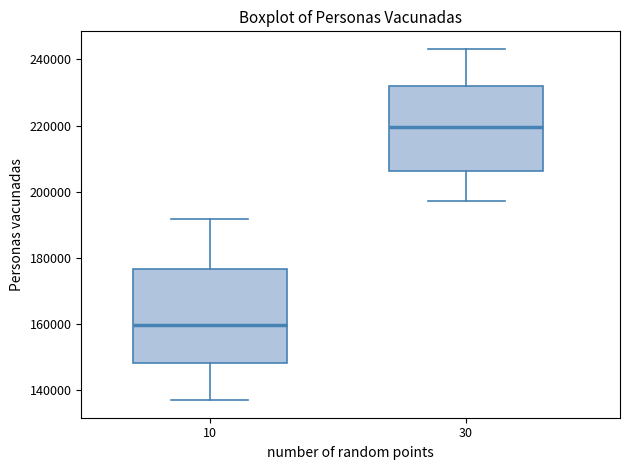

Comparing the boxes themselves (not the whiskers), which one is the tallest?

10